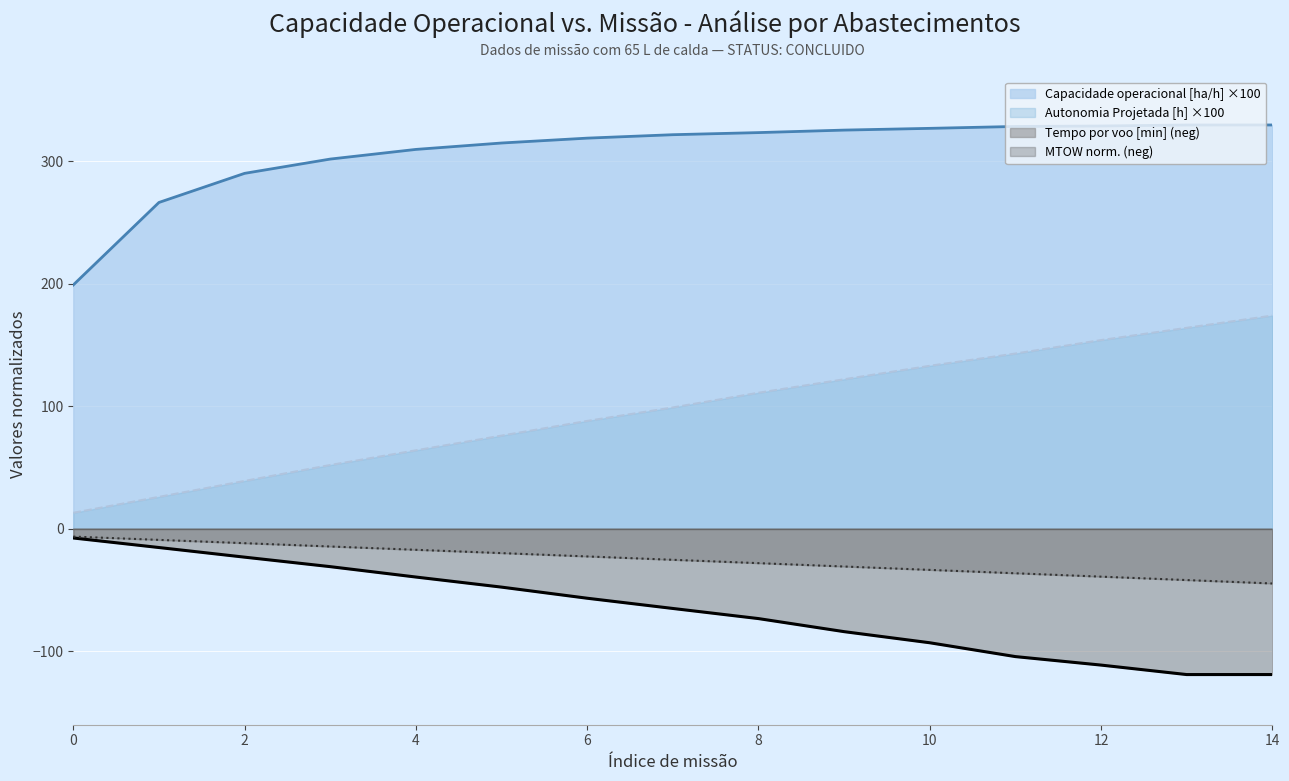

At how many categories does at least one series exceed 96?

15